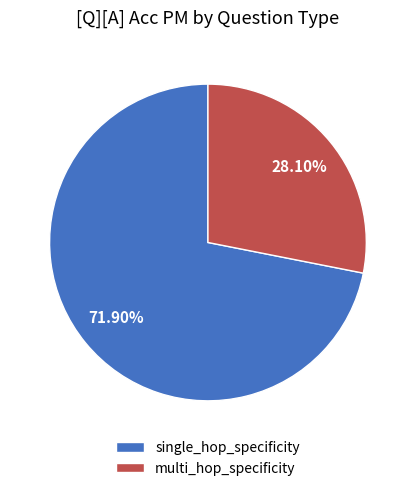

How many segments does this pie chart have?

2